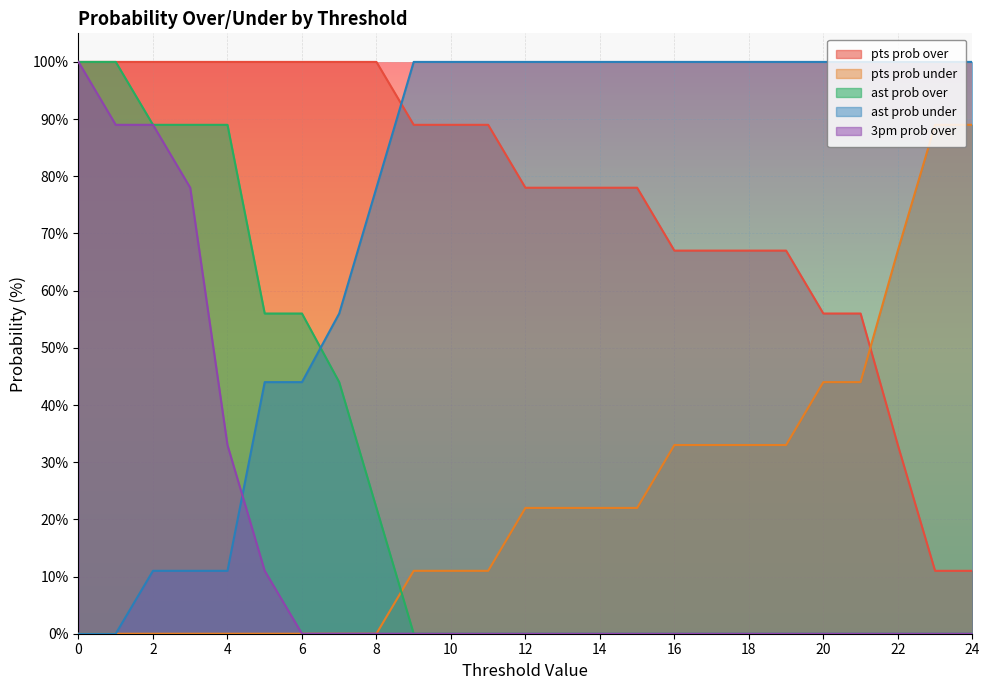

Is it true that pts prob over equals 136 at 5?

False